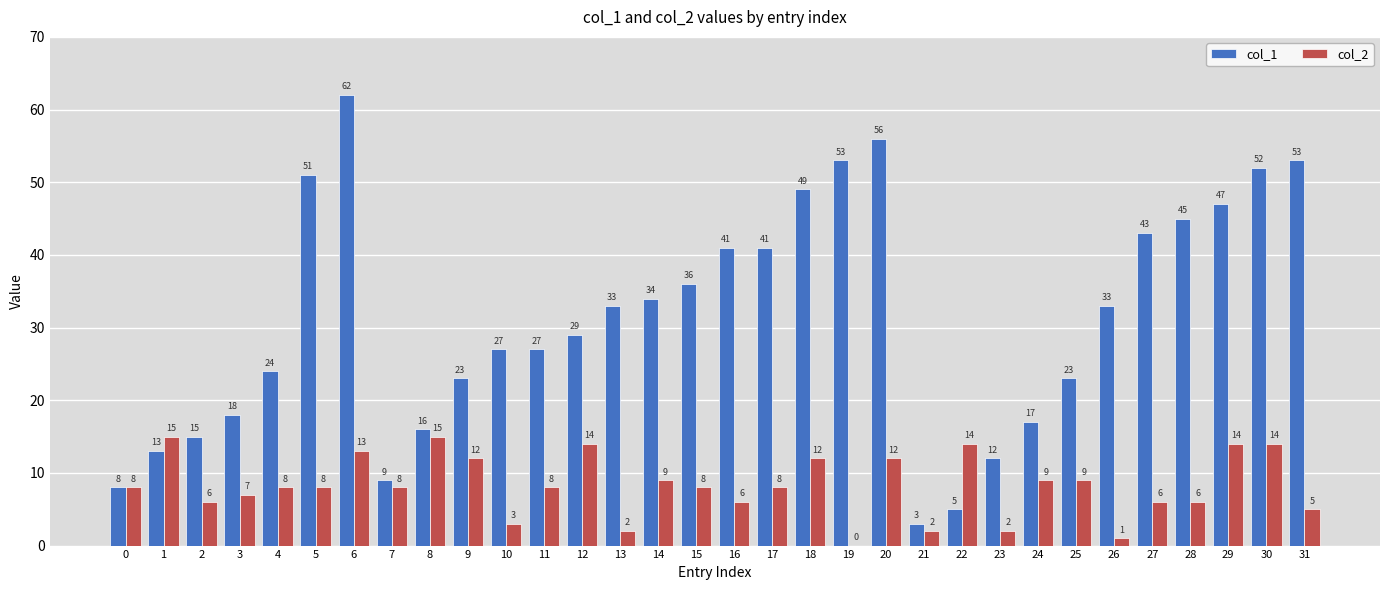

Where is col_2 nearest to the value 7?

3